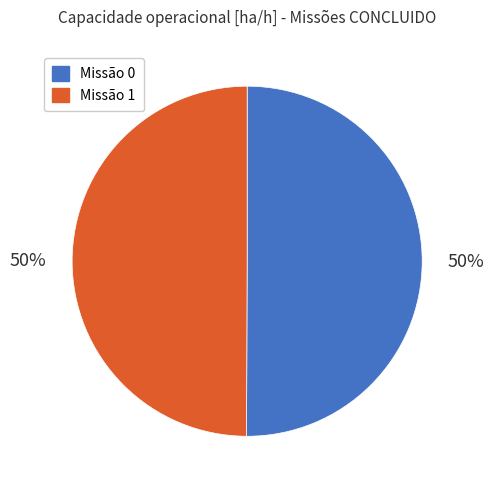

To the nearest percent, what is the average slice percentage?

50%